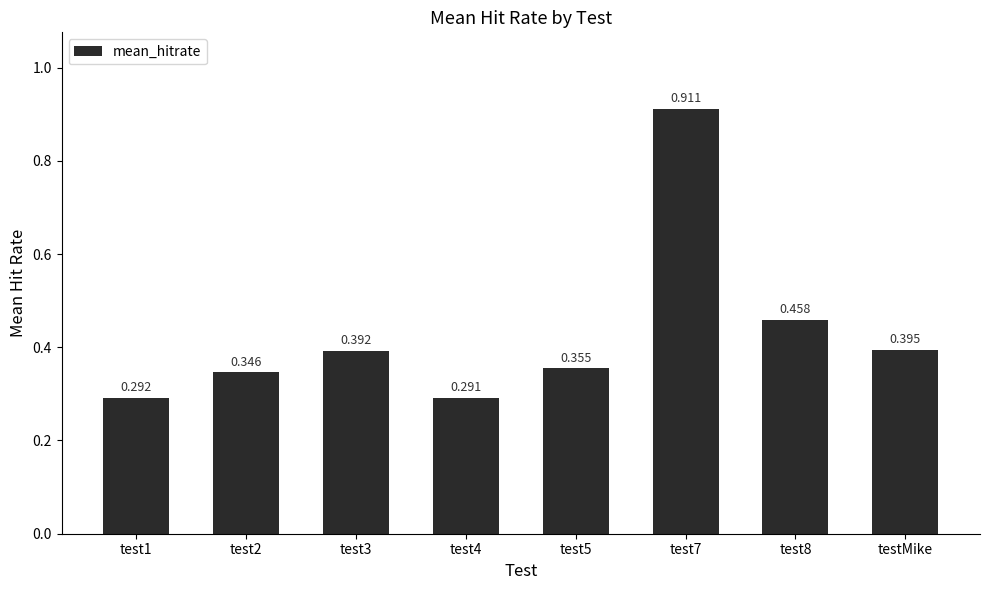

Which category has the lowest value across all series?

test4